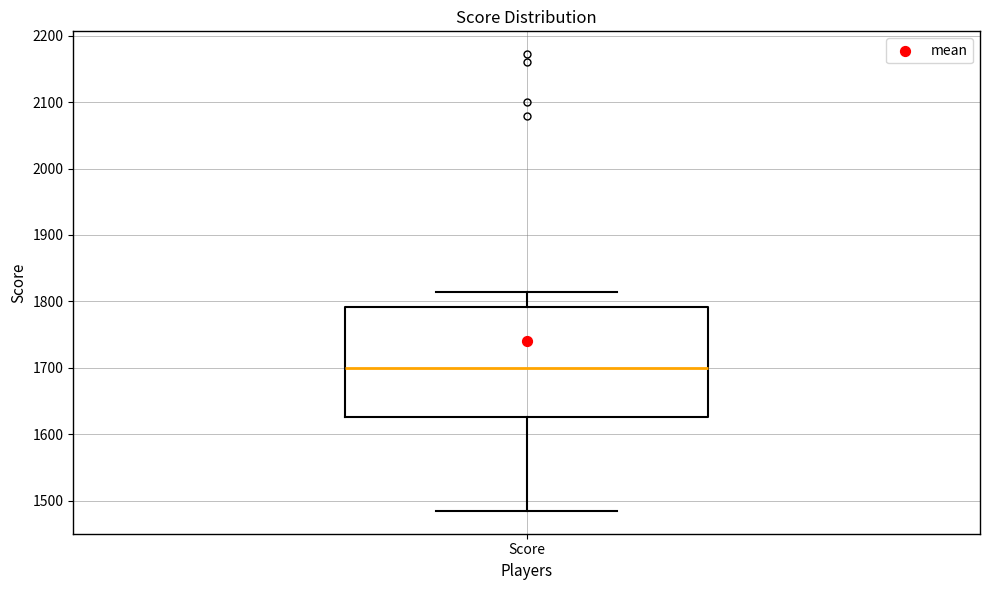

Transcribe this box plot: give where the median line is, the range the box spans, and where the two whiskers end, as read against the y-axis. The values are not printed on the chart, so give them approximately, as read against the axis.

median 1700, box 1630 to 1790, whiskers 1490 to 1810